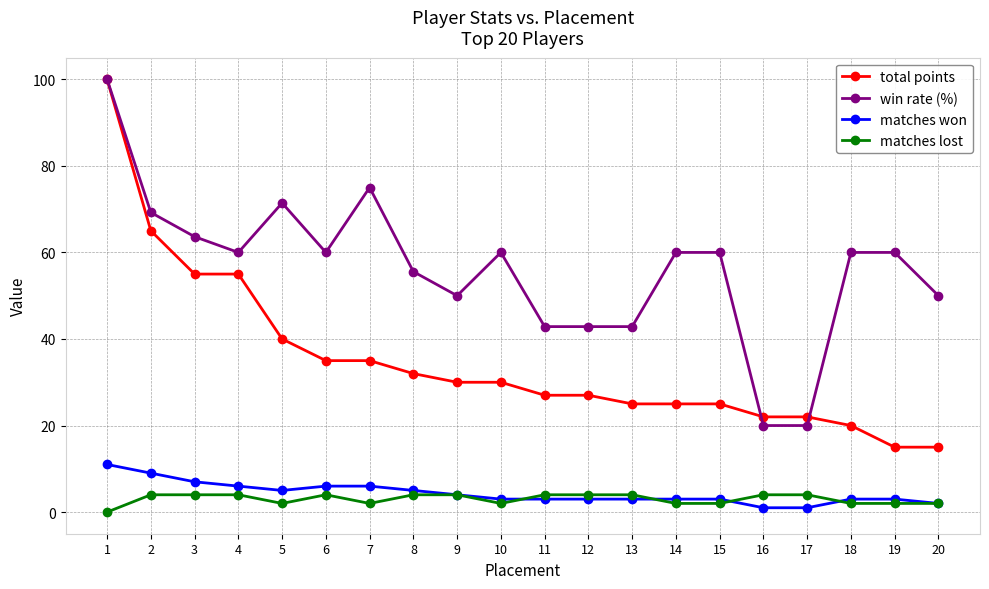

What is the highest value of the matches lost series?

4.0